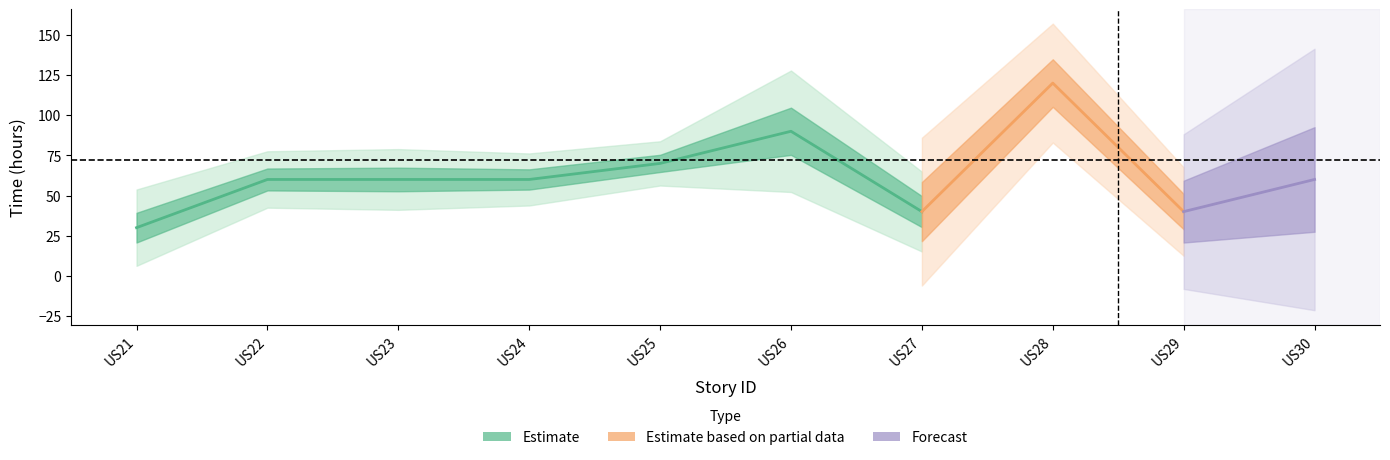

How many lines are shown in the chart?

3